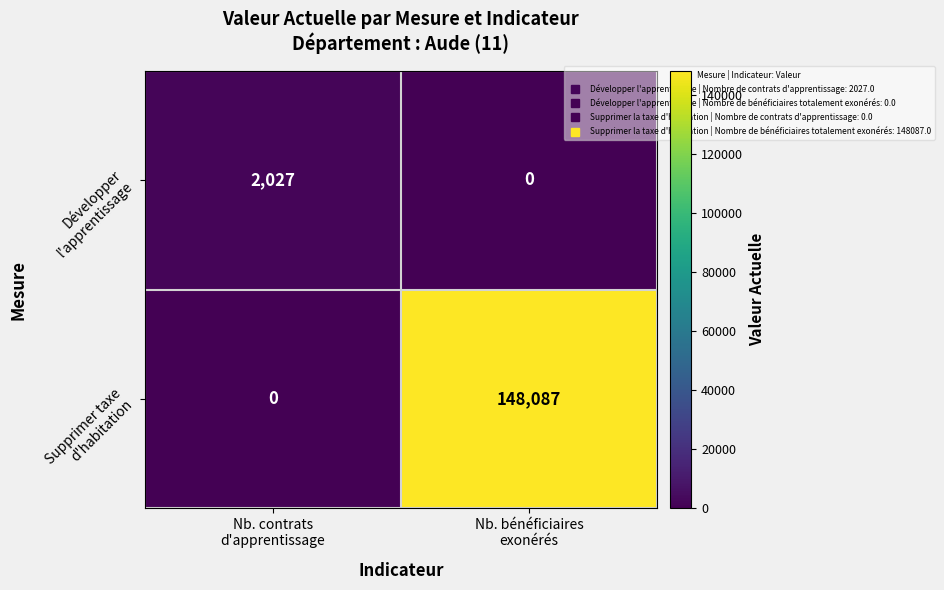

At which category is the sum across all series the highest?

Nb. bénéficiaires
exonérés